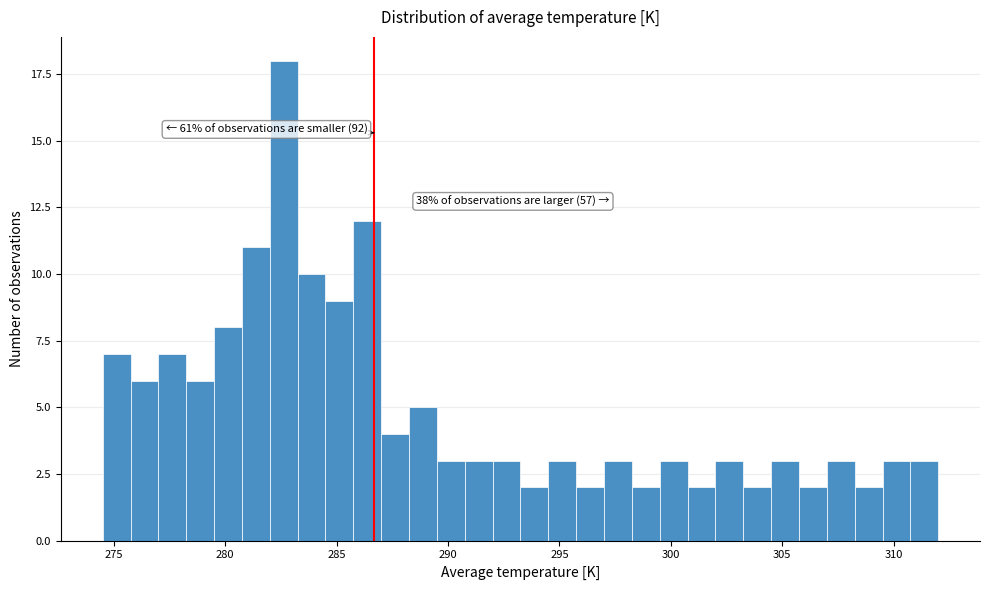

Around what value on the x-axis is the tallest bar? Give the approximate position of its centre, as read against the axis.

282.5